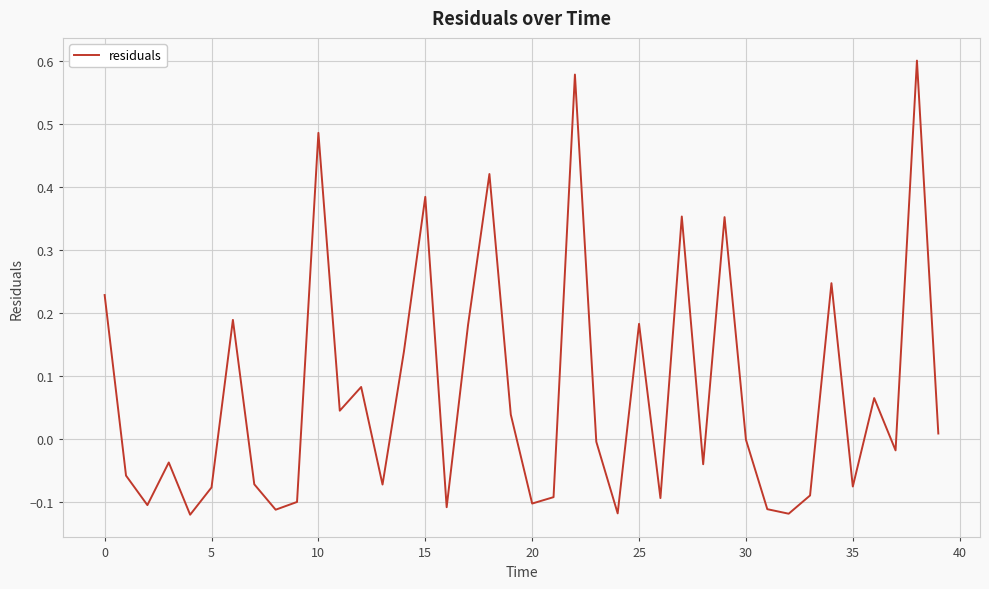

What is the difference between the maximum and minimum values?

0.7